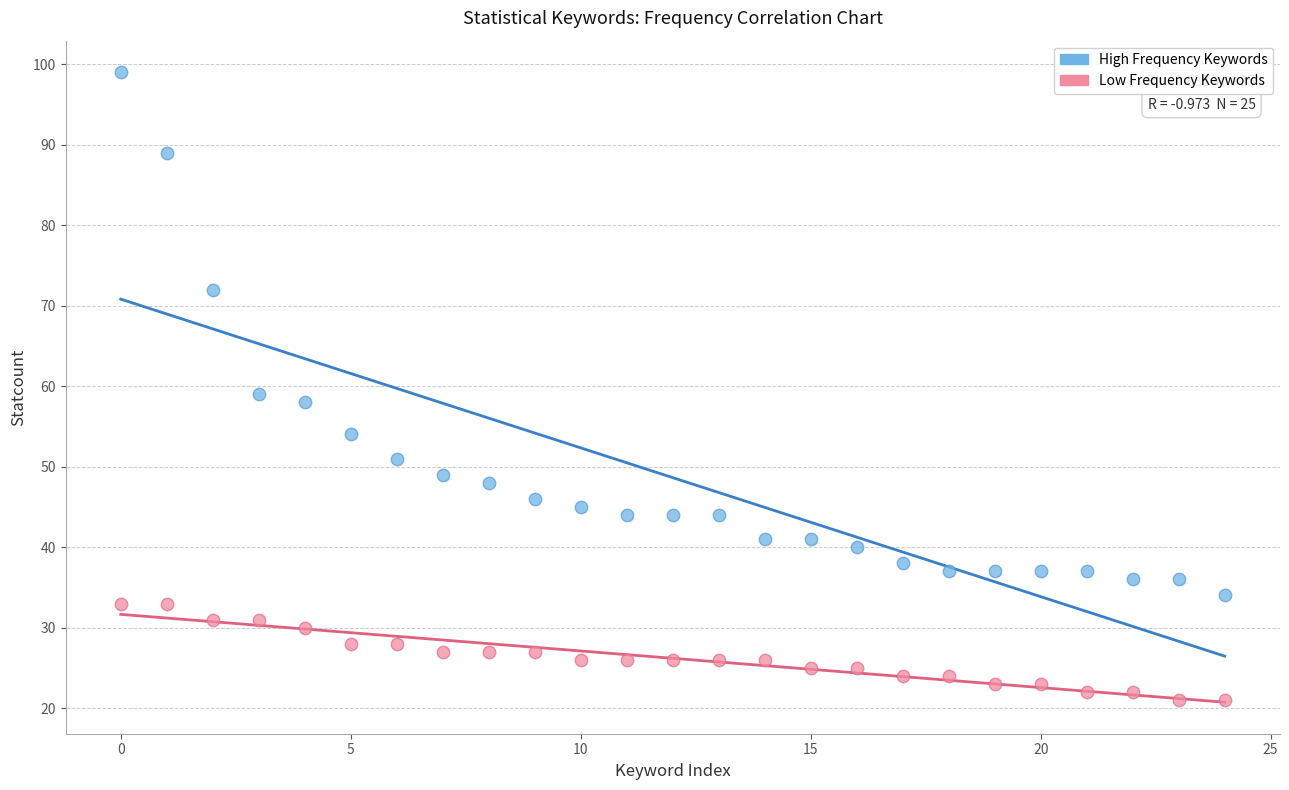

In the High Frequency Keywords series, what Y value is closest to 66?

72